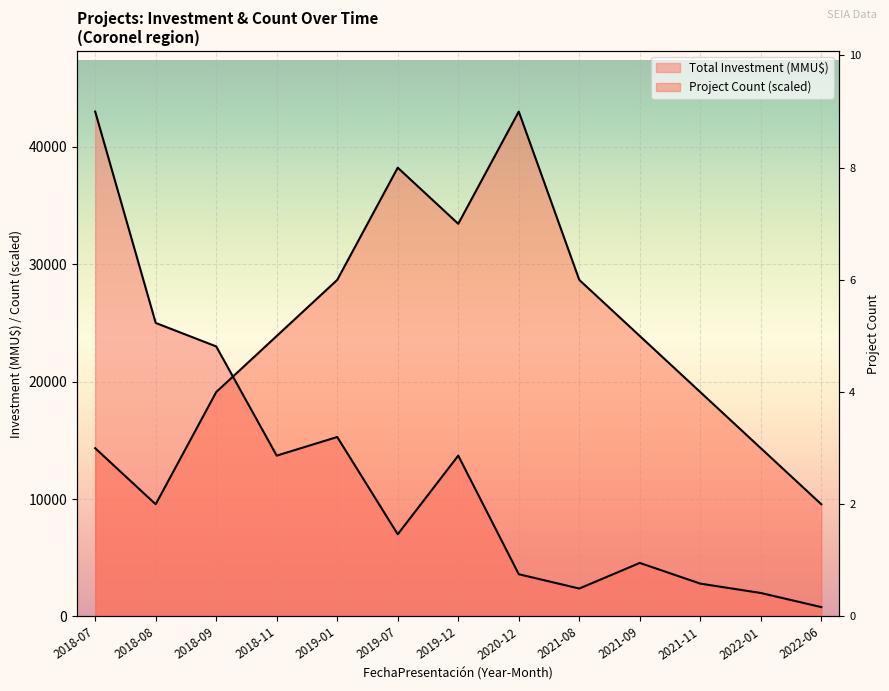

Which series has the largest total across all categories?

Project Count